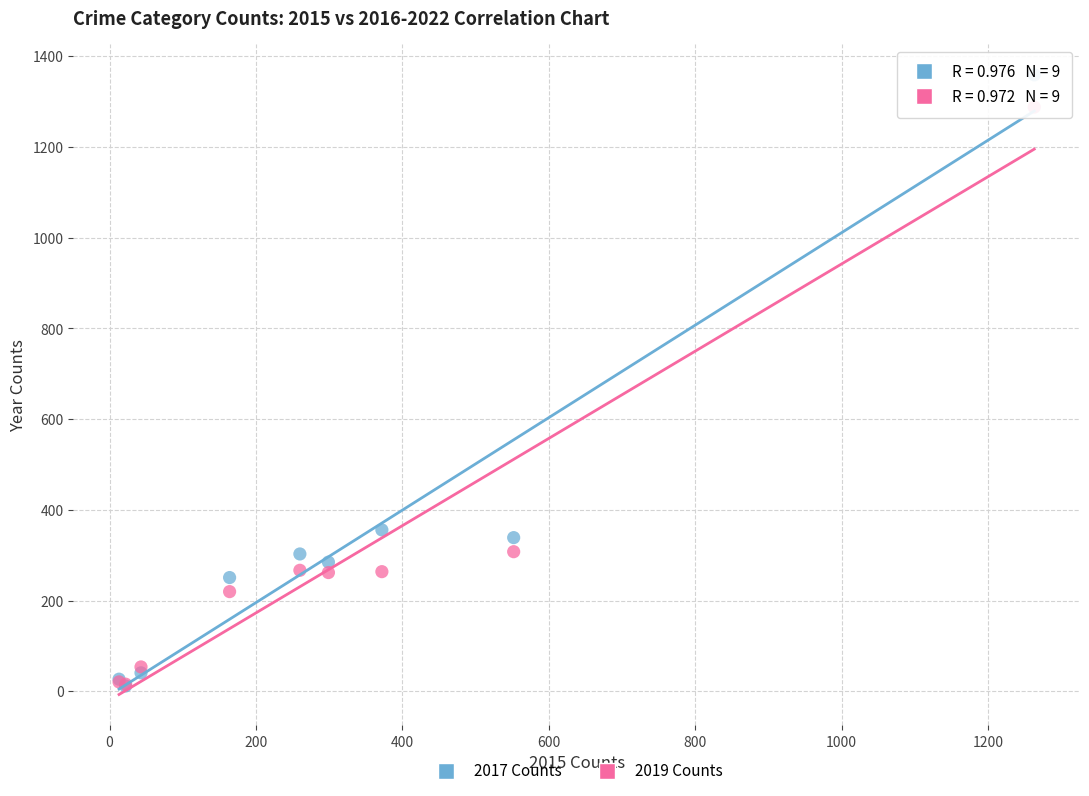

Across all series, what Y value is closest to 685?

356